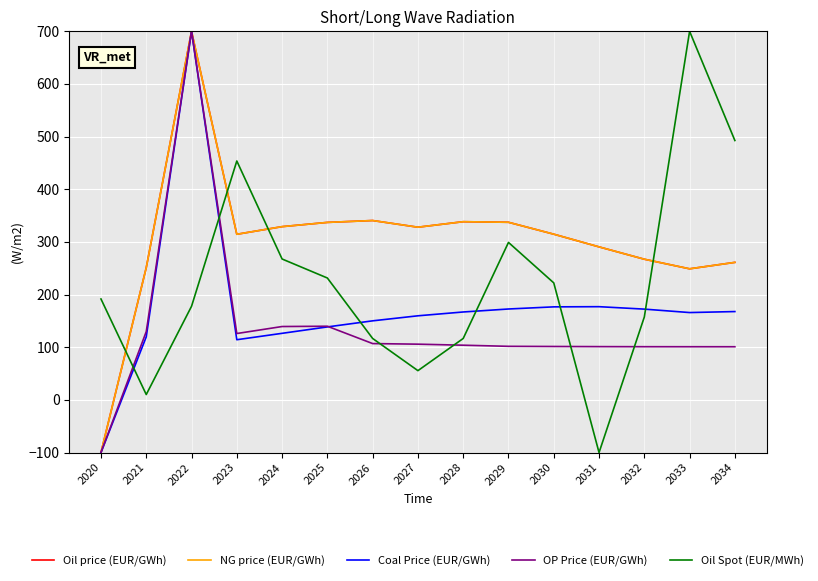

At which label does NG price (EUR/GWh) first exceed 314?

2022